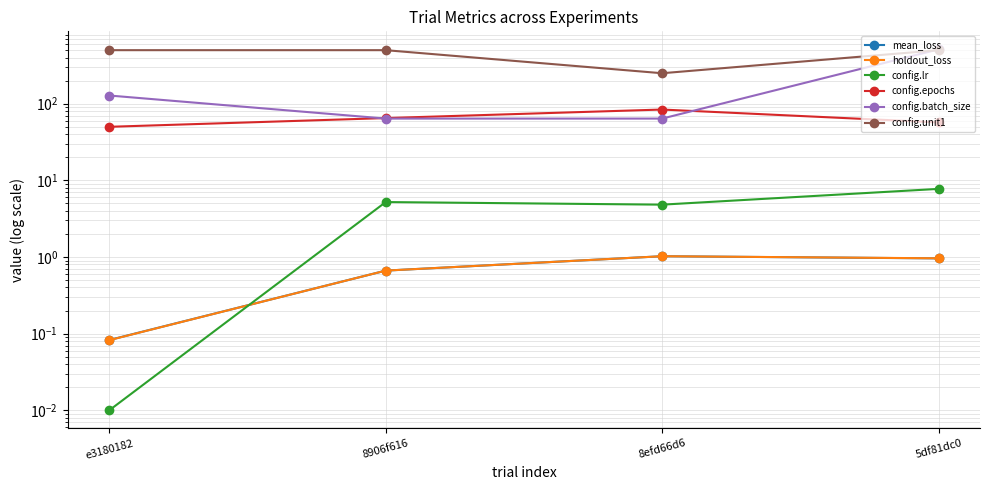

What is the label of the 4th point from the right?

e3180182